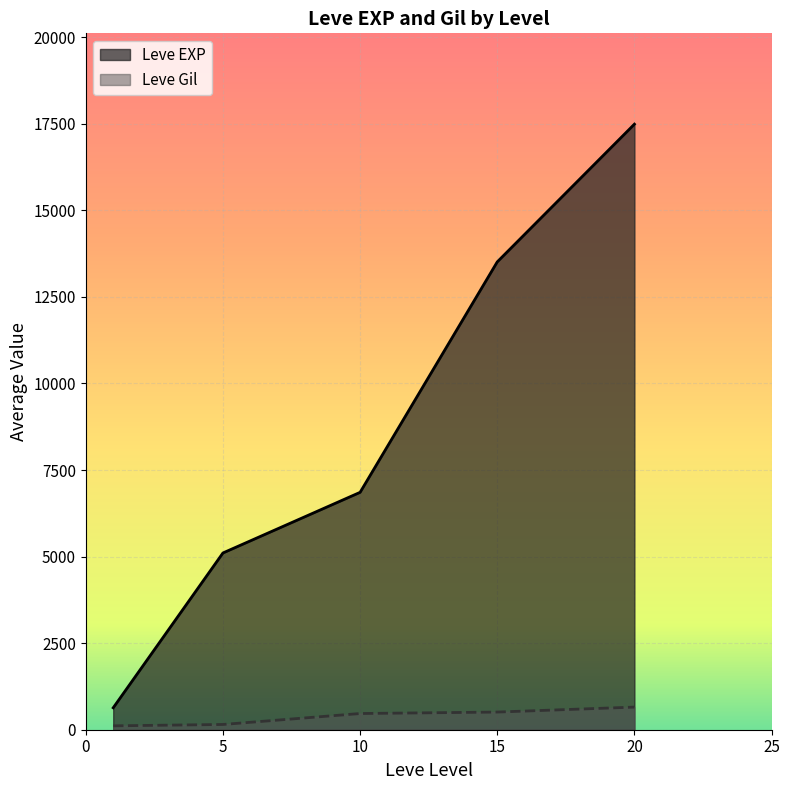

True or false: Leve EXP and Leve Gil intersect in this chart.

False